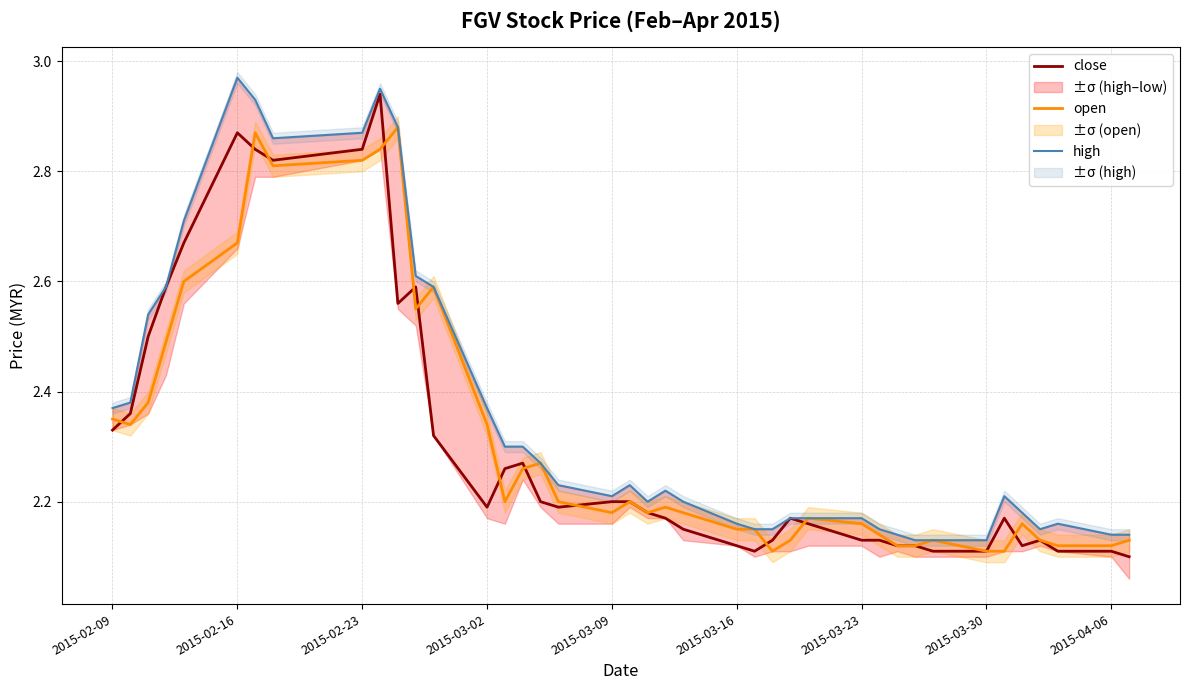

True or false: close and high cross at least once.

False